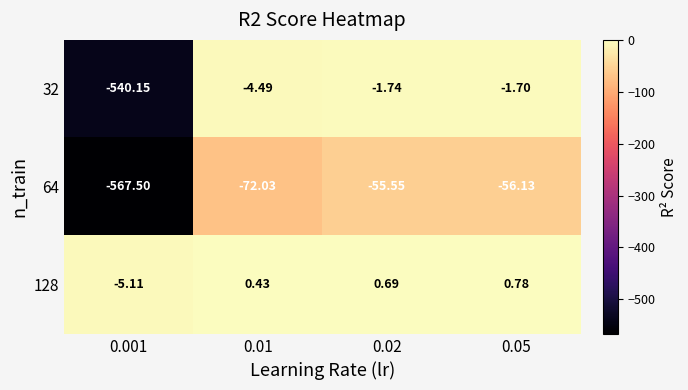

Is the value of 64 at 0.05 greater than the value of 32 at 0.05?

No